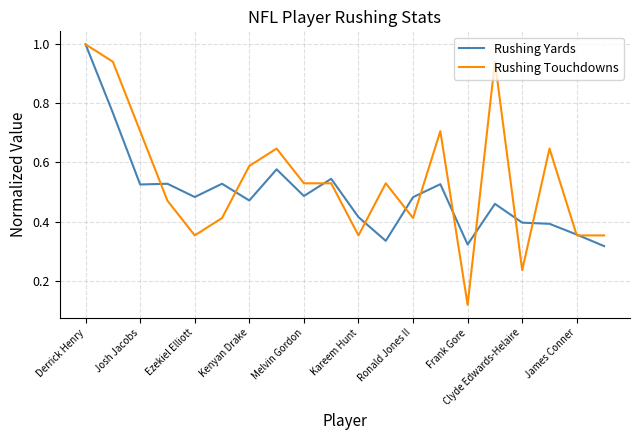

What is the maximum value shown in the chart?

1.0